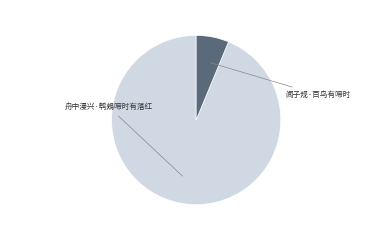

What percentage is the 舟中漫兴·鹎鵊啼时有落红 slice, to the nearest percent?

94%